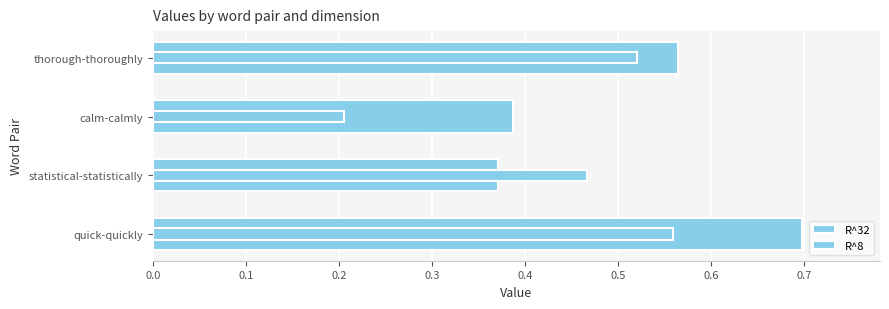

Rank the series at statistical-statistically from lowest to highest value.

R^32, R^8